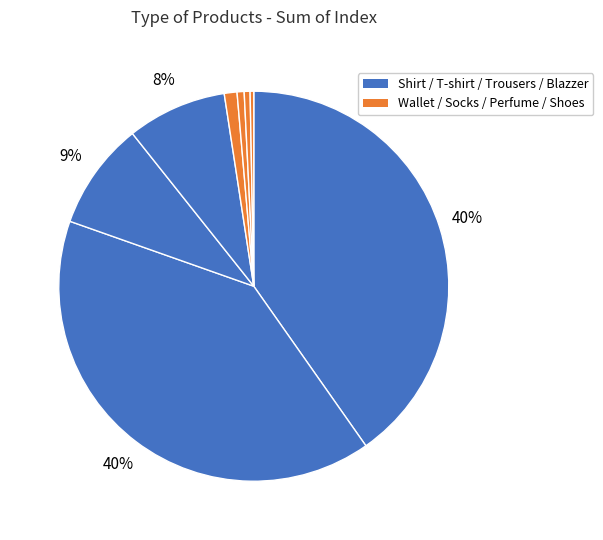

To the nearest percent, what is the average slice percentage?

12%